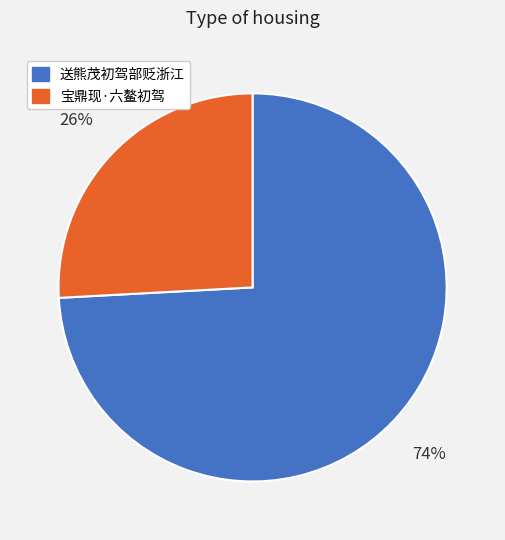

Which category has the smallest portion of the pie?

宝鼎现·六鳌初驾